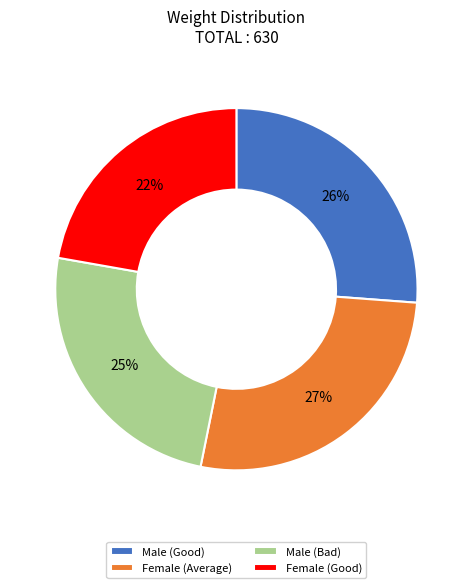

Do Male (Bad) and Female (Good) together represent more than half of the pie?

No